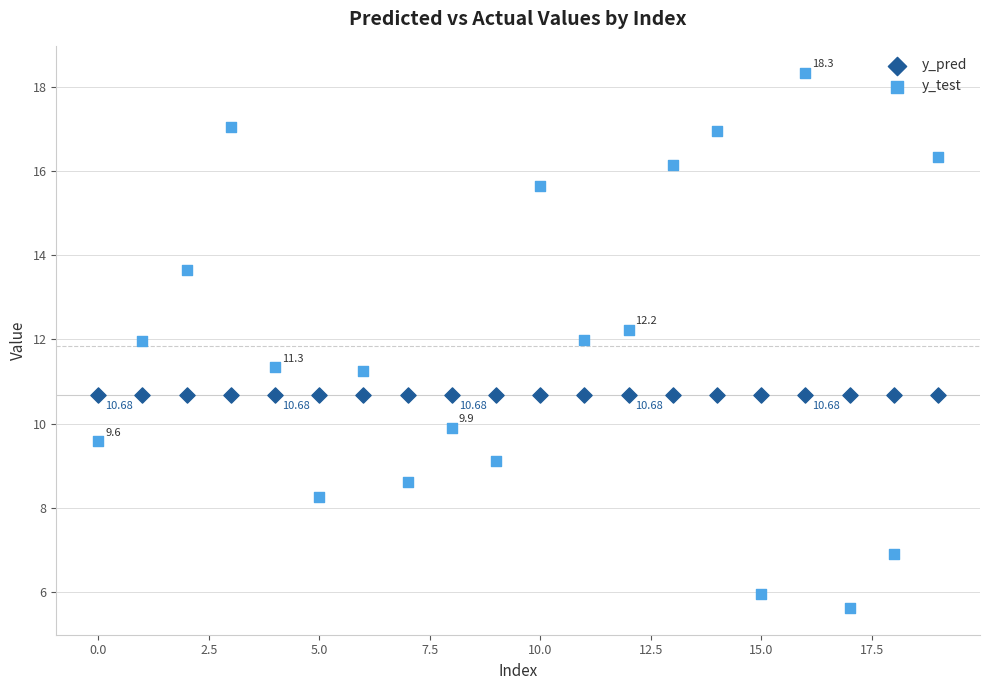

Which series contains the lowest Y value?

y_test